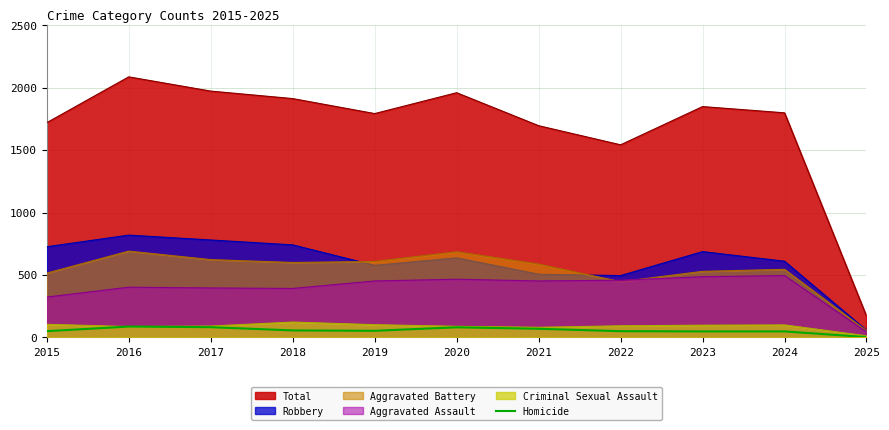

Which has a higher value, 2015 or 2019?

2019